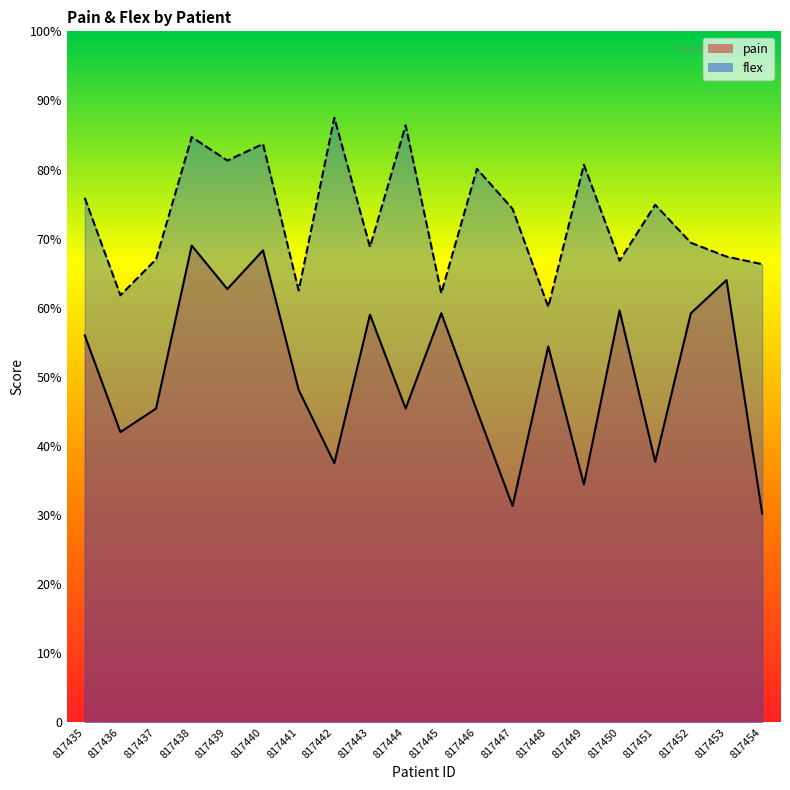

Where does the flex series first go above 7?

817435